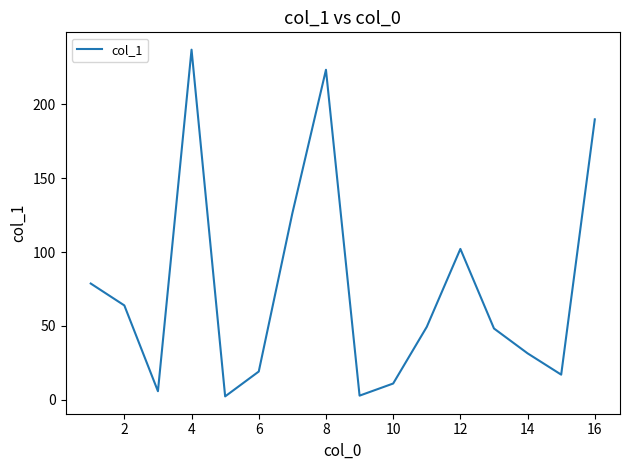

What is the maximum value shown in the chart?

236.8